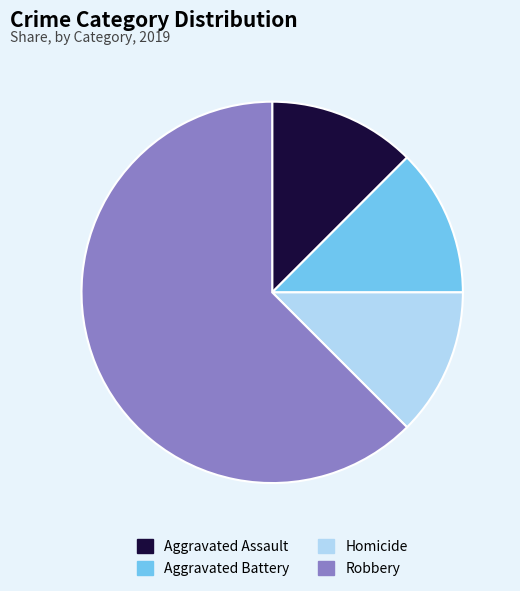

How many segments does this pie chart have?

4